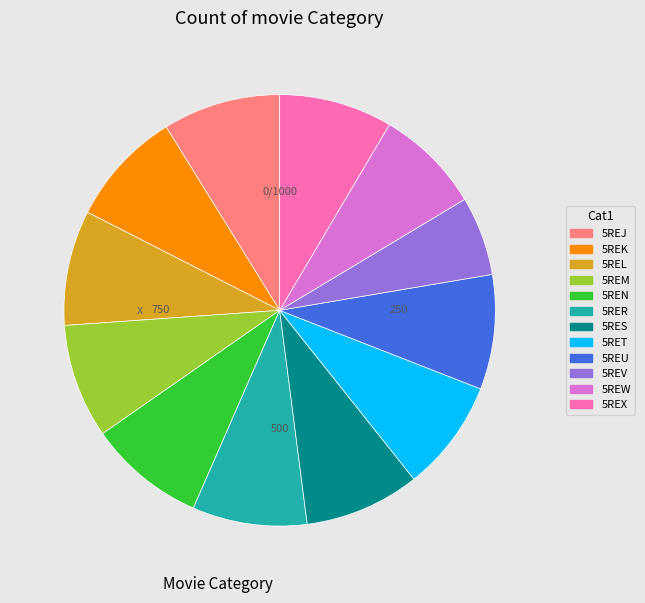

Does any single category account for the majority?

No